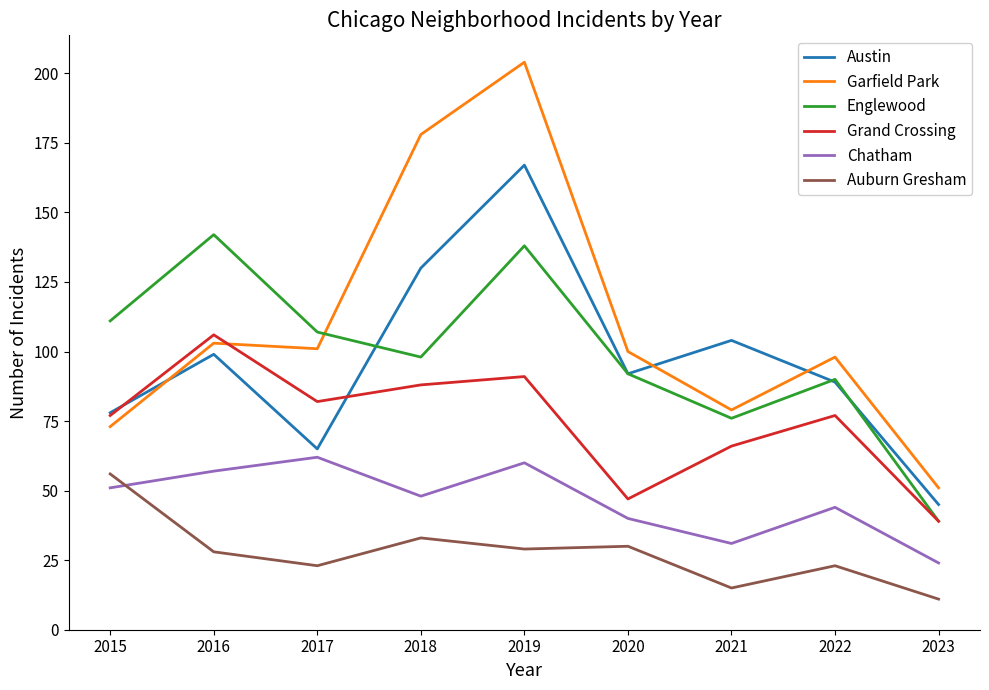

True or false: Englewood and Chatham cross at least once.

False